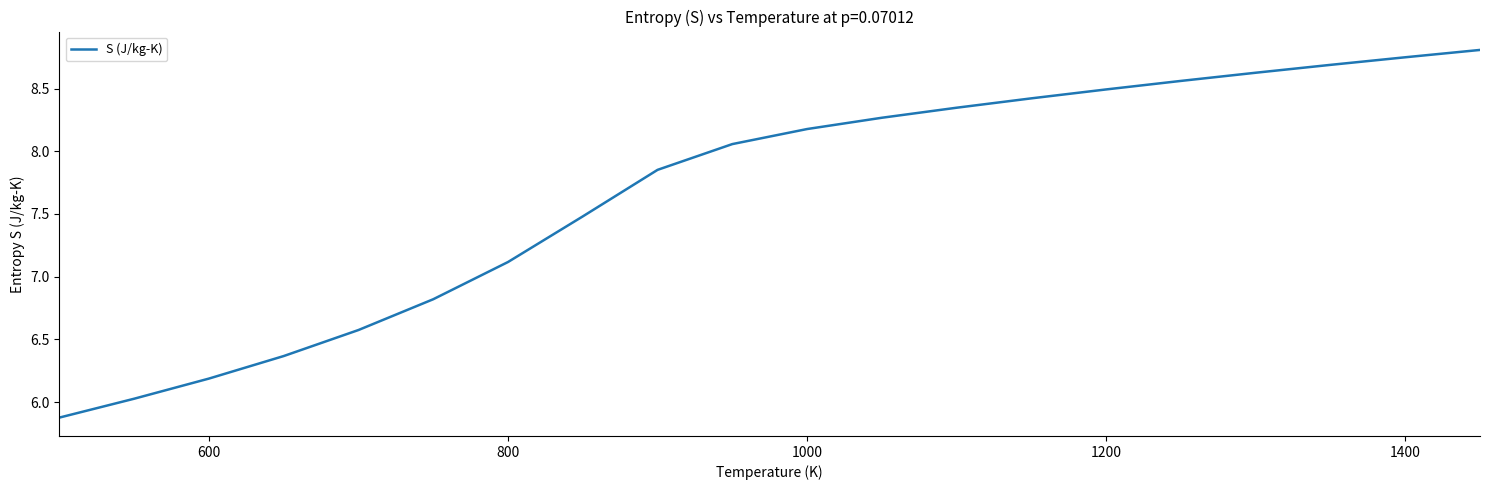

What is the difference between the maximum and minimum values?

2.9